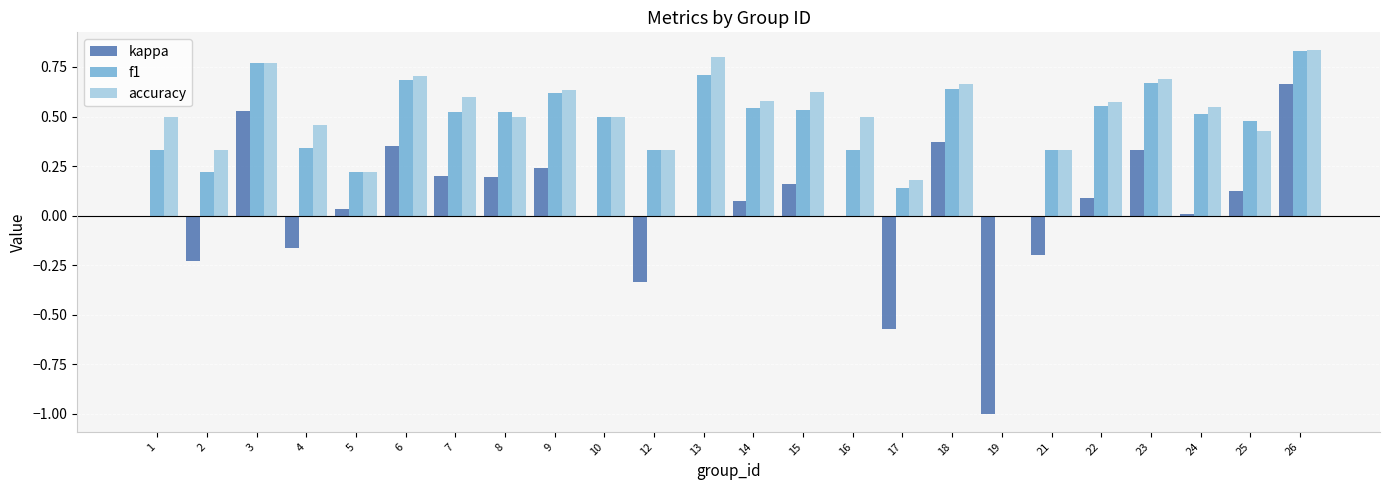

The value of accuracy at 3 is 0.8. True or false?

True